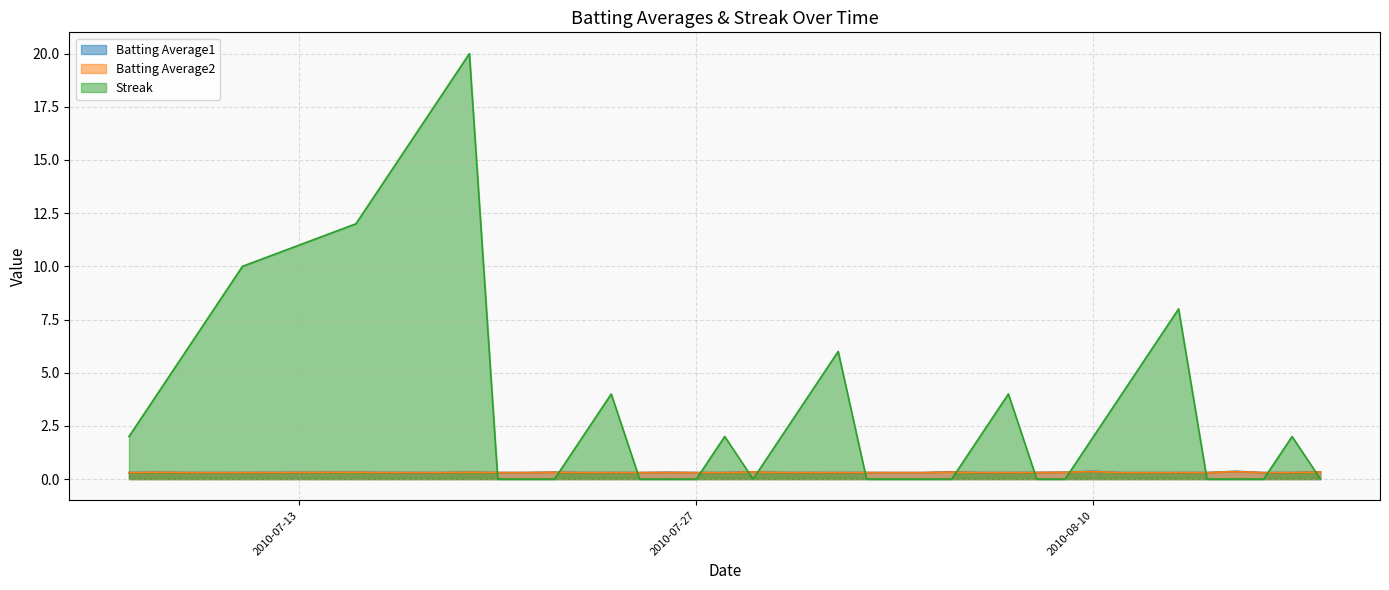

What are all the series names shown in the legend?

Batting Average1, Batting Average2, Streak